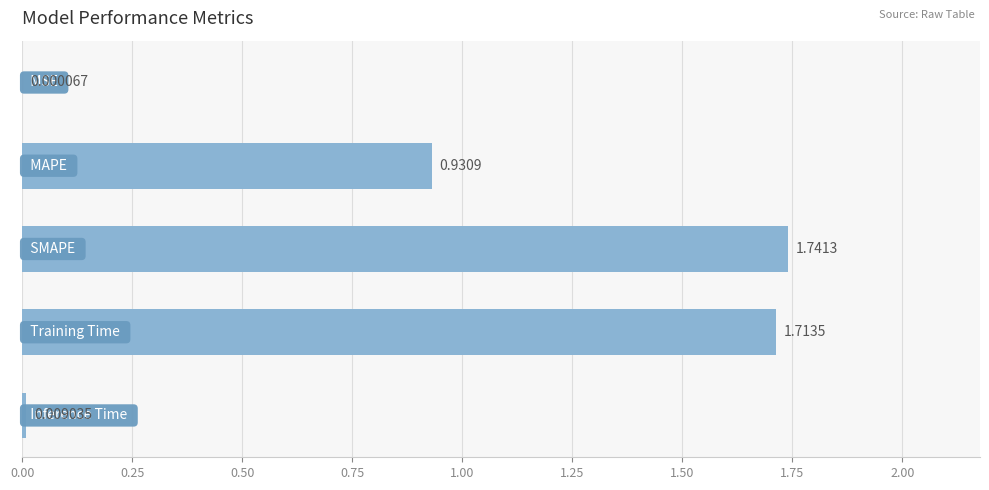

What is the sum of all values?

4.4